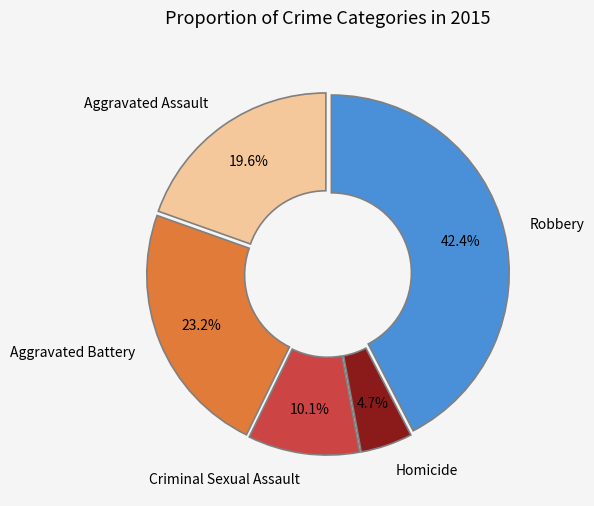

The Aggravated Assault slice represents 20% of the pie. True or false?

True